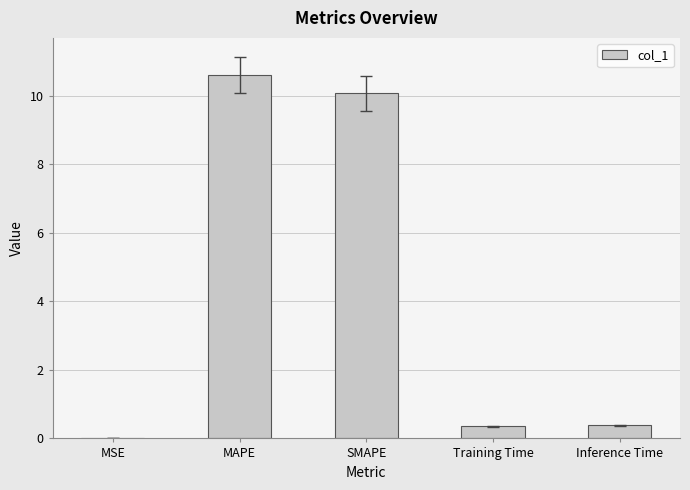

Which category has the highest value across all series?

MAPE